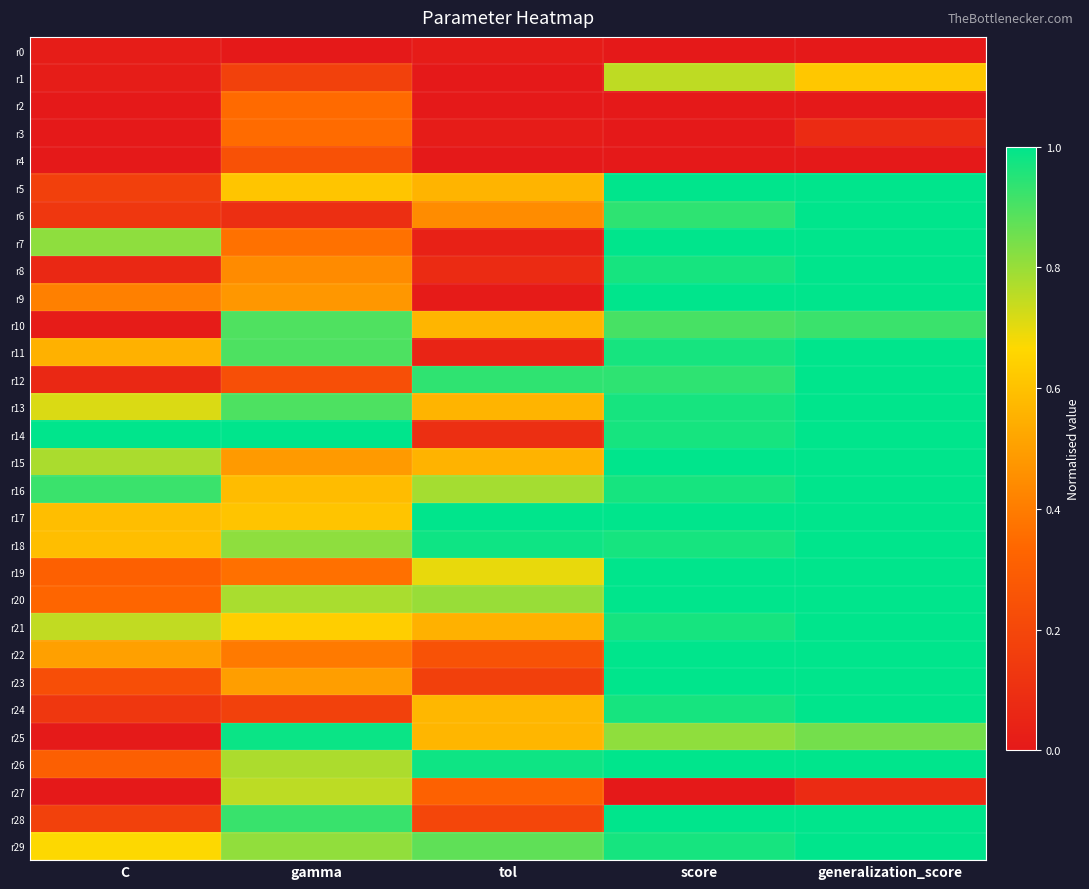

Reading left to right, list all the values displayed in this chart.

r0: C=0.0	gamma=0.0	tol=0.0	score=0.0	generalization_score=0.0
r1: C=0.0	gamma=0.2	tol=0.0	score=0.8	generalization_score=0.6
r2: C=0.0	gamma=0.3	tol=0.0	score=0.0	generalization_score=0.0
r3: C=0.0	gamma=0.3	tol=0.0	score=0.0	generalization_score=0.1
r4: C=0.0	gamma=0.2	tol=0.0	score=0.0	generalization_score=0.0
r5: C=0.2	gamma=0.6	tol=0.6	score=1.0	generalization_score=1.0
r6: C=0.1	gamma=0.1	tol=0.4	score=0.9	generalization_score=1.0
r7: C=0.8	gamma=0.4	tol=0.0	score=1.0	generalization_score=1.0
r8: C=0.1	gamma=0.4	tol=0.1	score=1.0	generalization_score=1.0
r9: C=0.4	gamma=0.5	tol=0.0	score=1.0	generalization_score=1.0
r10: C=0.0	gamma=0.9	tol=0.6	score=0.9	generalization_score=0.9
r11: C=0.6	gamma=0.9	tol=0.0	score=1.0	generalization_score=1.0
r12: C=0.1	gamma=0.2	tol=0.9	score=0.9	generalization_score=1.0
r13: C=0.7	gamma=0.9	tol=0.6	score=1.0	generalization_score=1.0
r14: C=1.0	gamma=1.0	tol=0.1	score=1.0	generalization_score=1.0
r15: C=0.8	gamma=0.5	tol=0.6	score=1.0	generalization_score=1.0
r16: C=0.9	gamma=0.6	tol=0.8	score=1.0	generalization_score=1.0
r17: C=0.6	gamma=0.6	tol=1.0	score=1.0	generalization_score=1.0
r18: C=0.6	gamma=0.8	tol=1.0	score=1.0	generalization_score=1.0
r19: C=0.3	gamma=0.4	tol=0.7	score=1.0	generalization_score=1.0
r20: C=0.3	gamma=0.8	tol=0.8	score=1.0	generalization_score=1.0
r21: C=0.7	gamma=0.6	tol=0.6	score=1.0	generalization_score=1.0
r22: C=0.5	gamma=0.4	tol=0.2	score=1.0	generalization_score=1.0
r23: C=0.2	gamma=0.5	tol=0.2	score=1.0	generalization_score=1.0
r24: C=0.1	gamma=0.2	tol=0.6	score=1.0	generalization_score=1.0
r25: C=0.0	gamma=1.0	tol=0.6	score=0.8	generalization_score=0.8
r26: C=0.3	gamma=0.8	tol=1.0	score=1.0	generalization_score=1.0
r27: C=0.0	gamma=0.8	tol=0.3	score=0.0	generalization_score=0.1
r28: C=0.2	gamma=0.9	tol=0.2	score=1.0	generalization_score=1.0
r29: C=0.7	gamma=0.8	tol=0.9	score=1.0	generalization_score=1.0